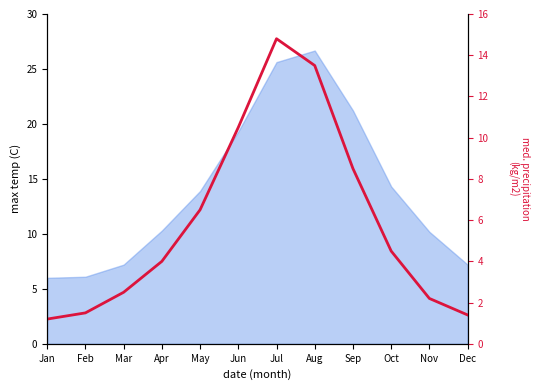

What is the minimum value shown in the chart?

1.2